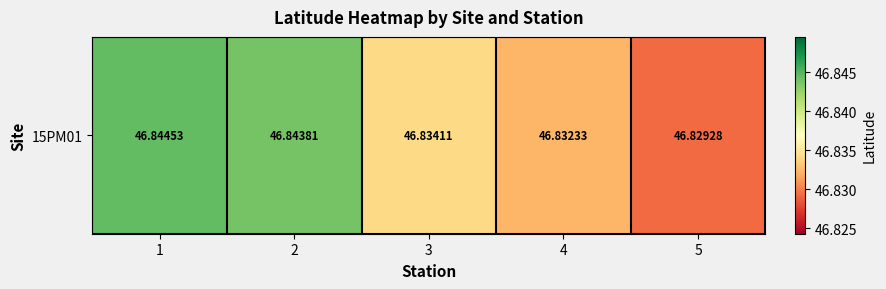

What is the minimum value shown in the chart?

46.8